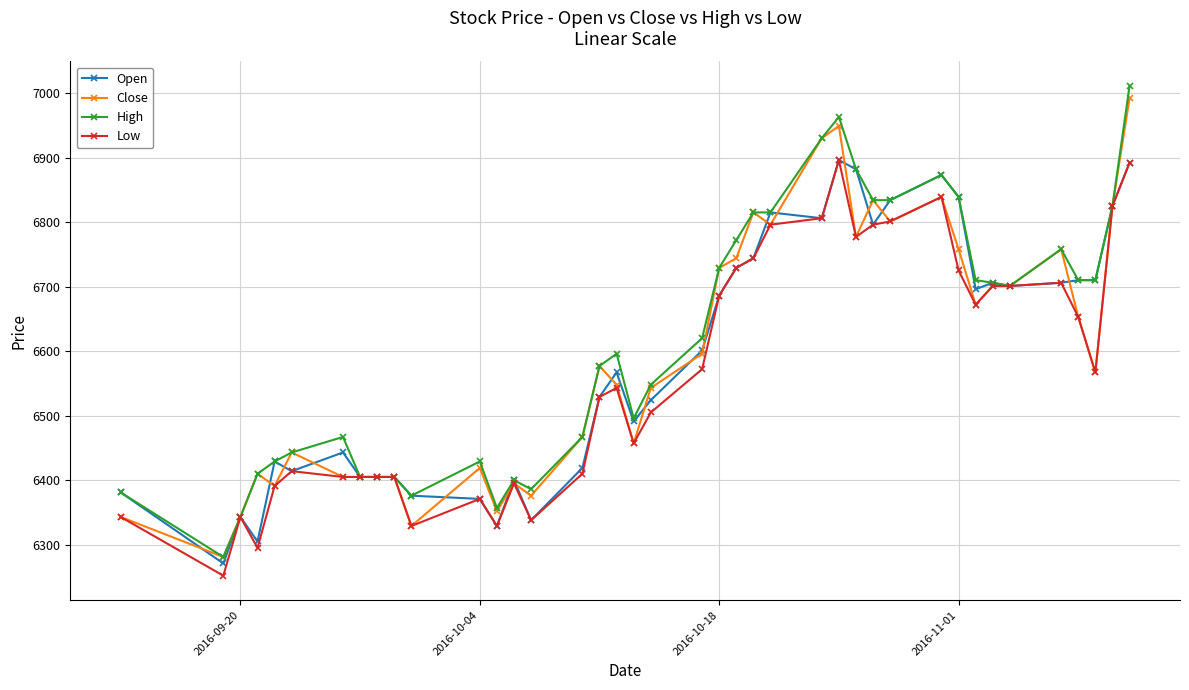

Which series has the largest range (max minus min)?

High